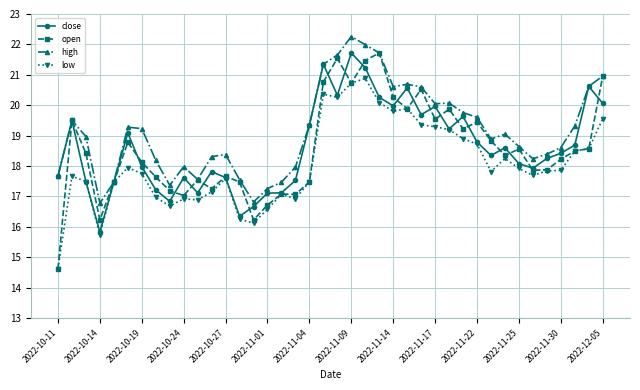

What is the highest value of the low series?

20.9